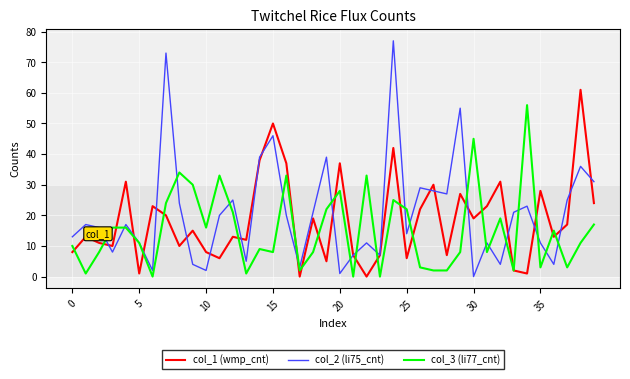

Which series has the widest spread of values?

col_2 (li75_cnt)